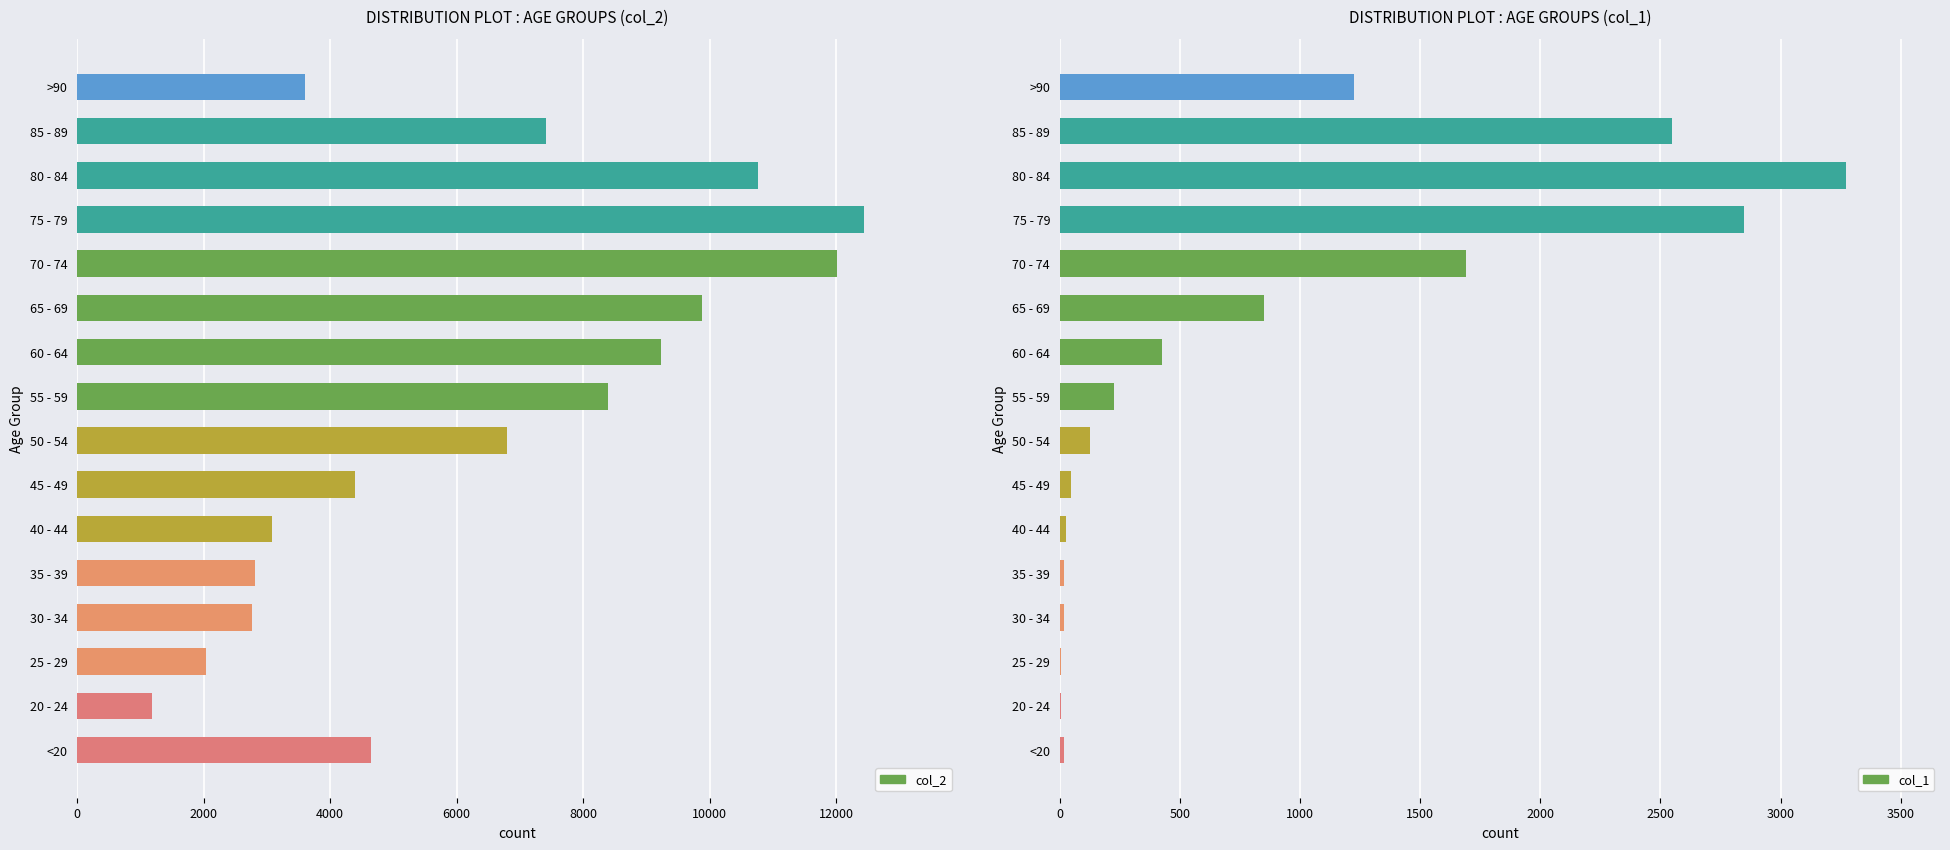

Count the number of data series in this chart.

2